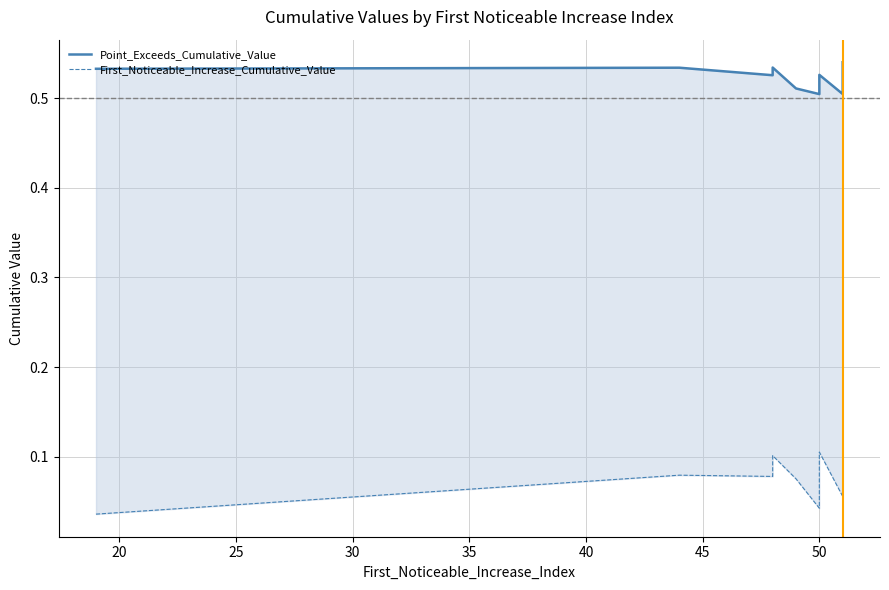

Is the value of Point_Exceeds_Cumulative_Value at 20 greater than the value of First_Noticeable_Increase_Cumulative_Value at 55?

Yes